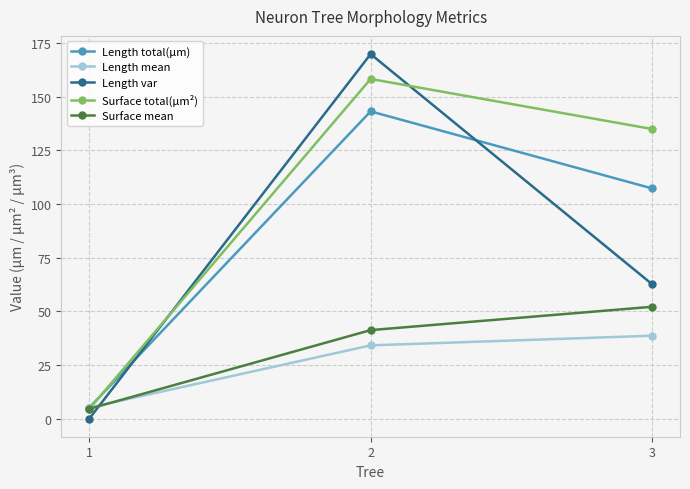

At how many categories does at least one series exceed 90?

2